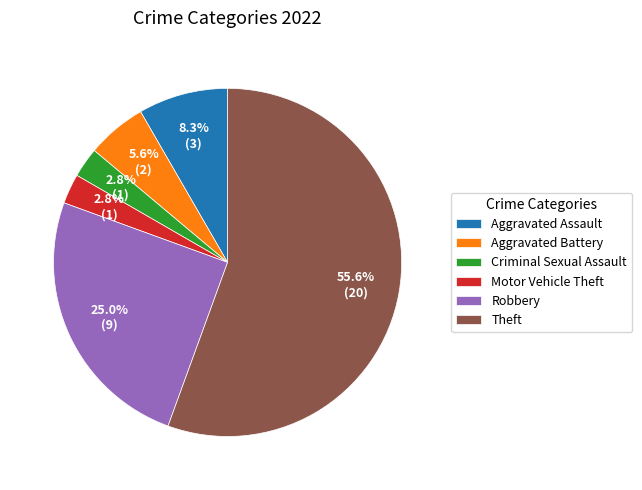

Combined, do Motor Vehicle Theft and Criminal Sexual Assault account for over 50%?

No